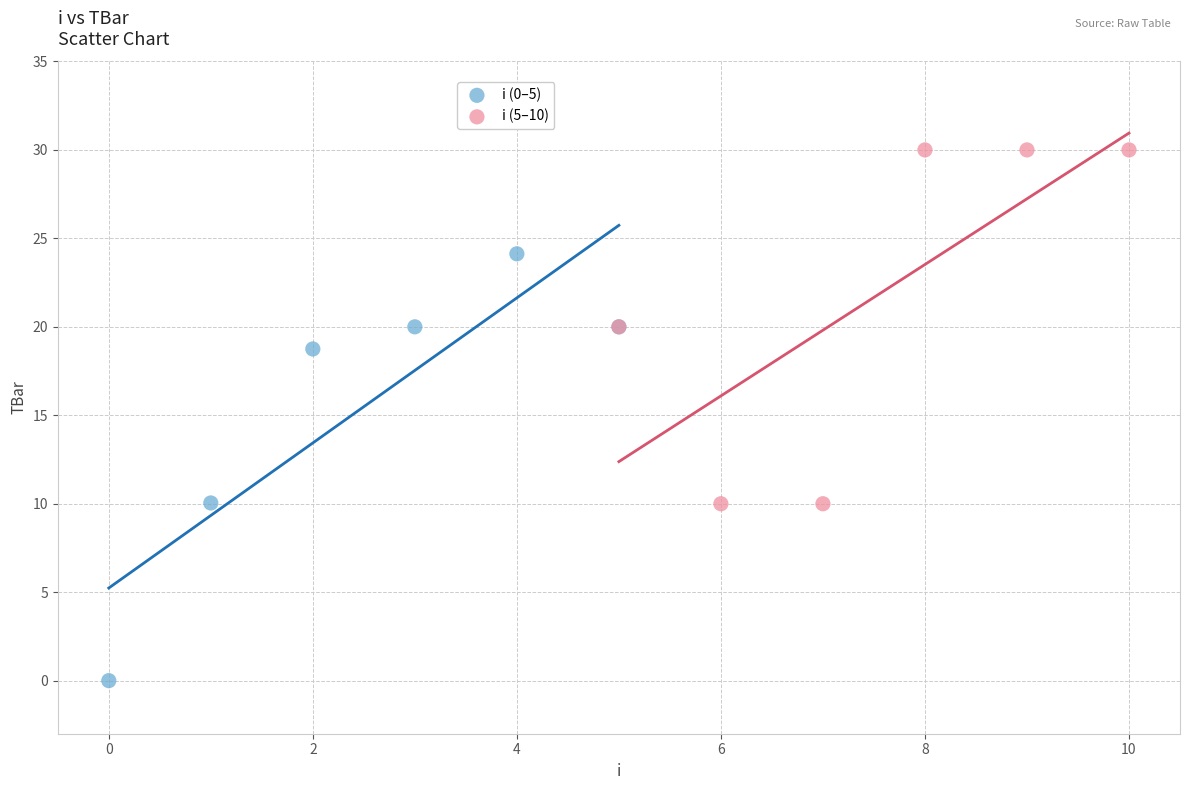

Which series has the widest spread of Y values?

i (0–5)